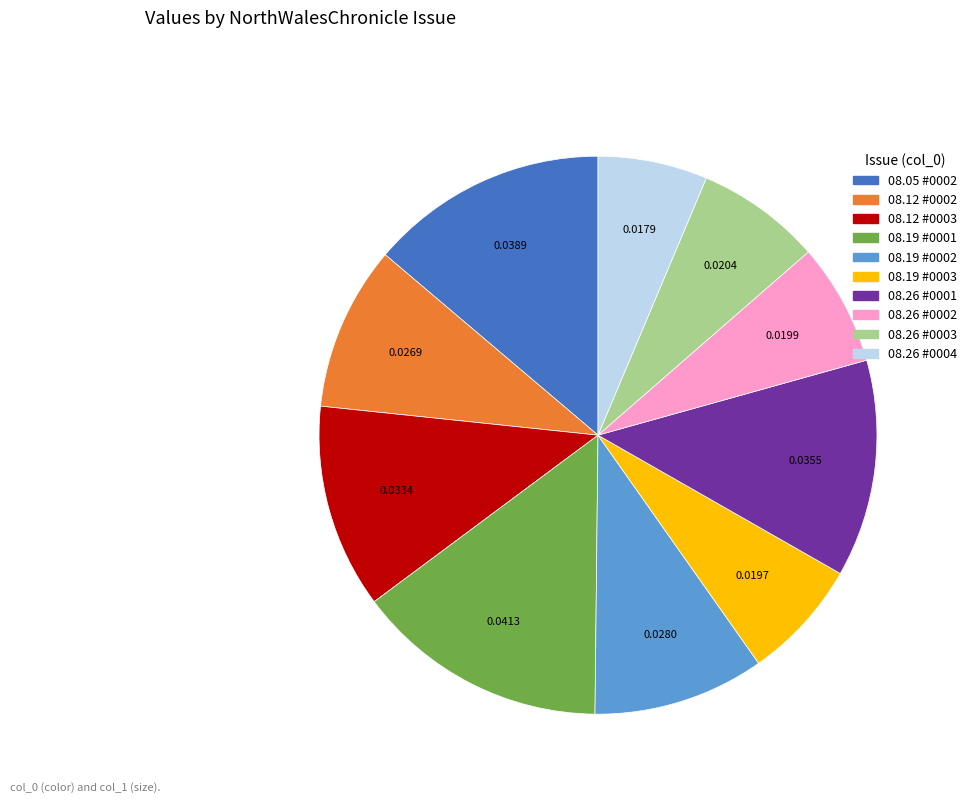

Is there a majority slice in this chart?

No